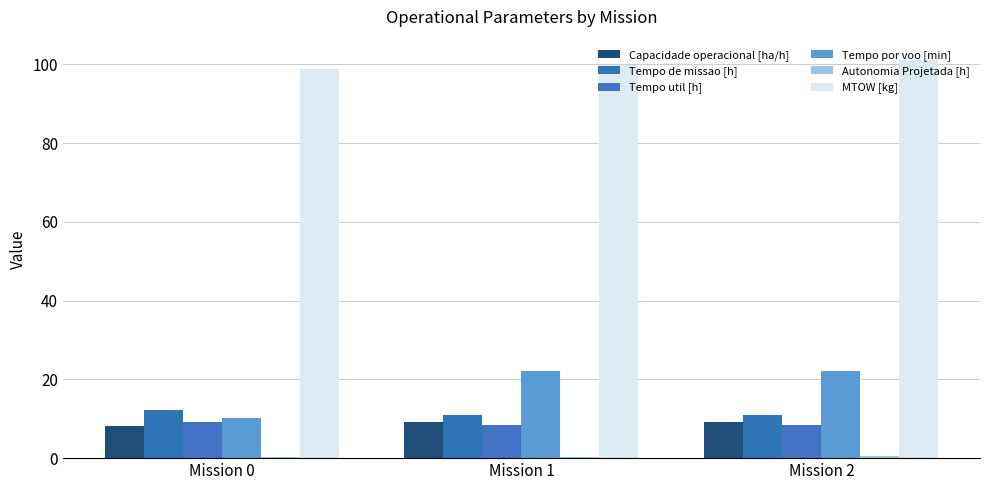

Are the bars grouped side by side (vs. stacked)?

Yes